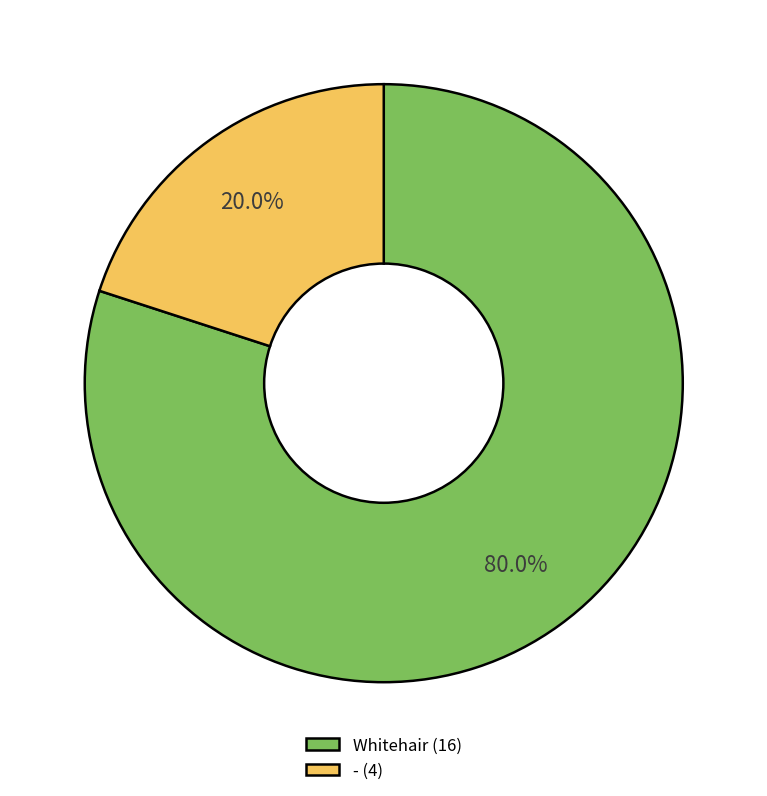

How many segments does this pie chart have?

2